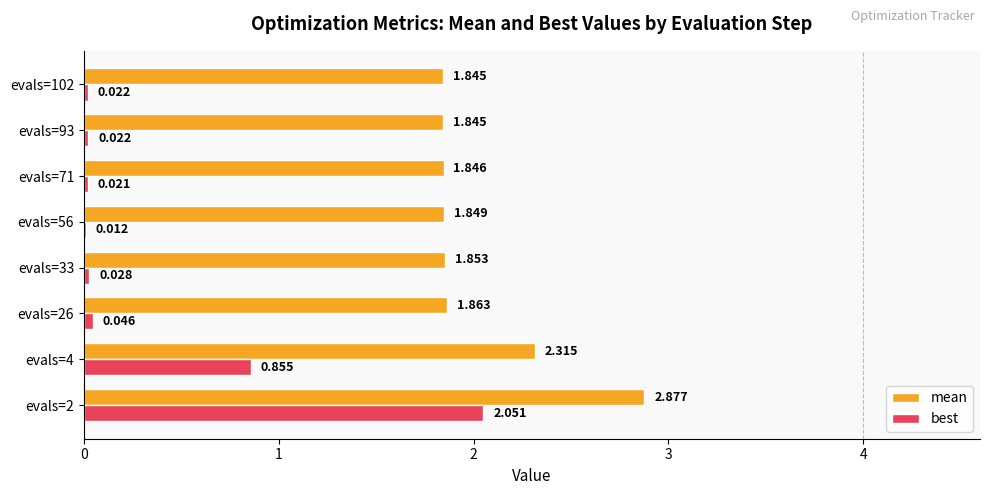

Between evals=4 and evals=56, which series saw the biggest shift?

best